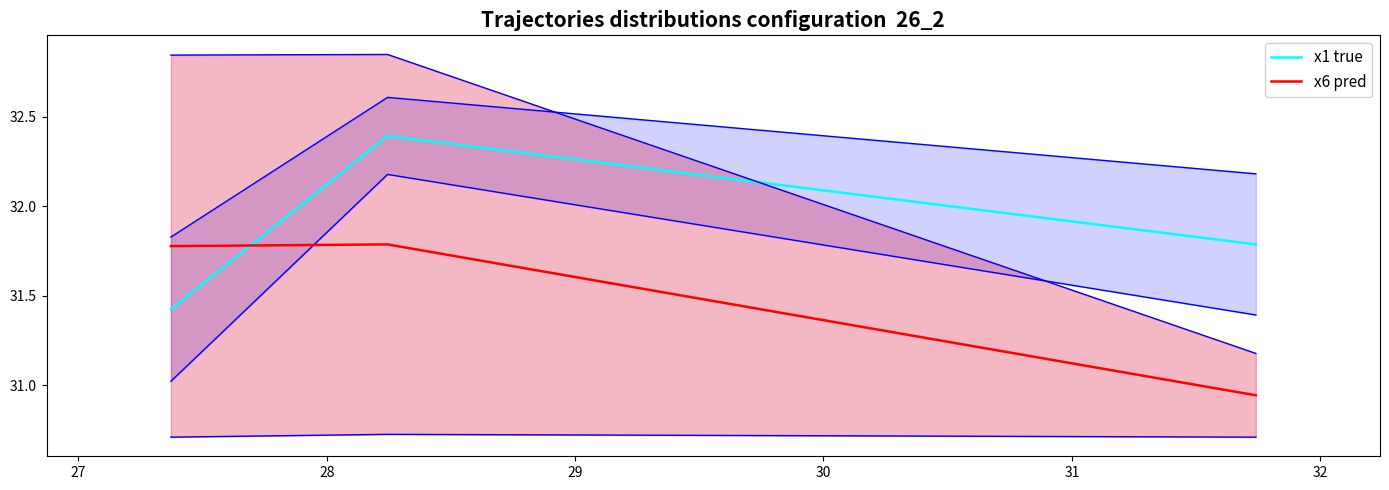

At how many categories does at least one series exceed 31?

3